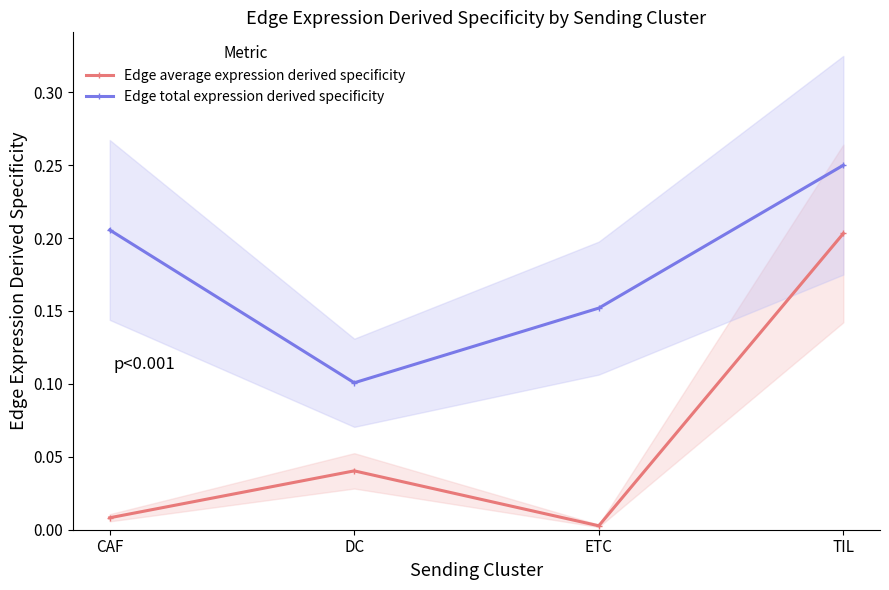

Which series has the widest spread of values?

Edge average expression derived specificity